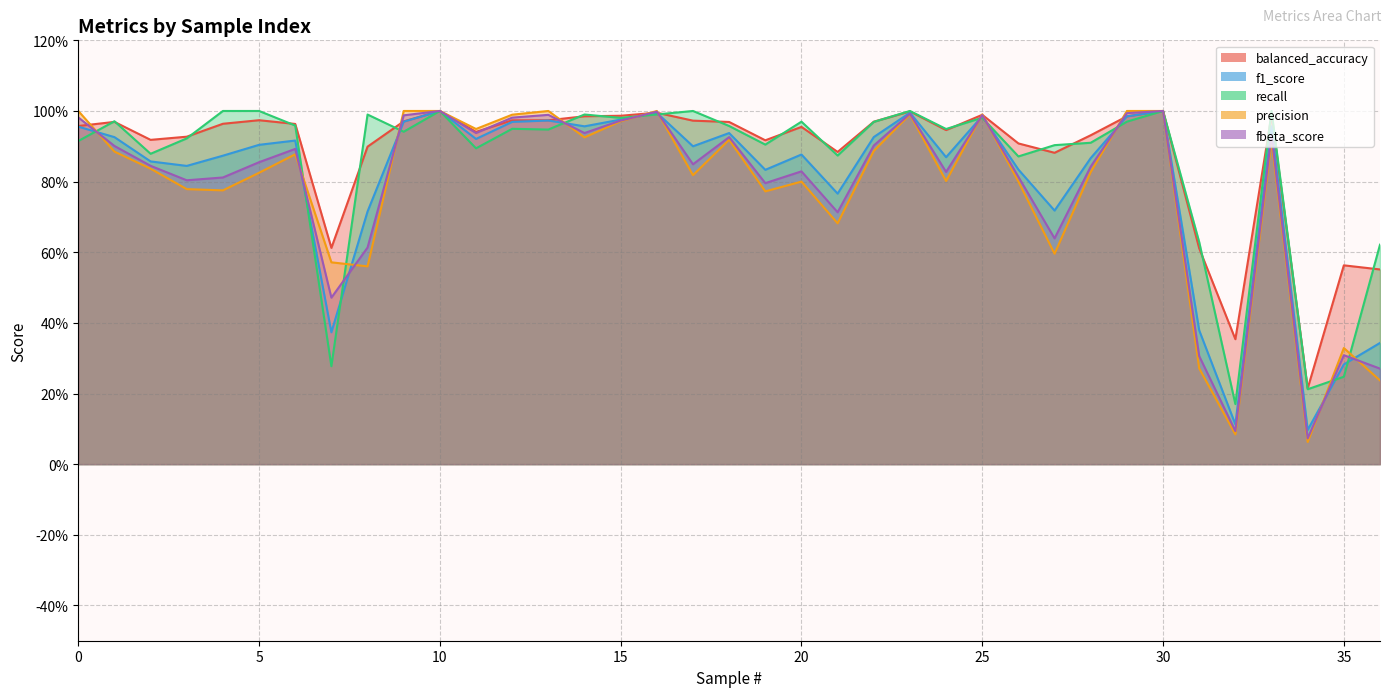

How many lines are shown in the chart?

5